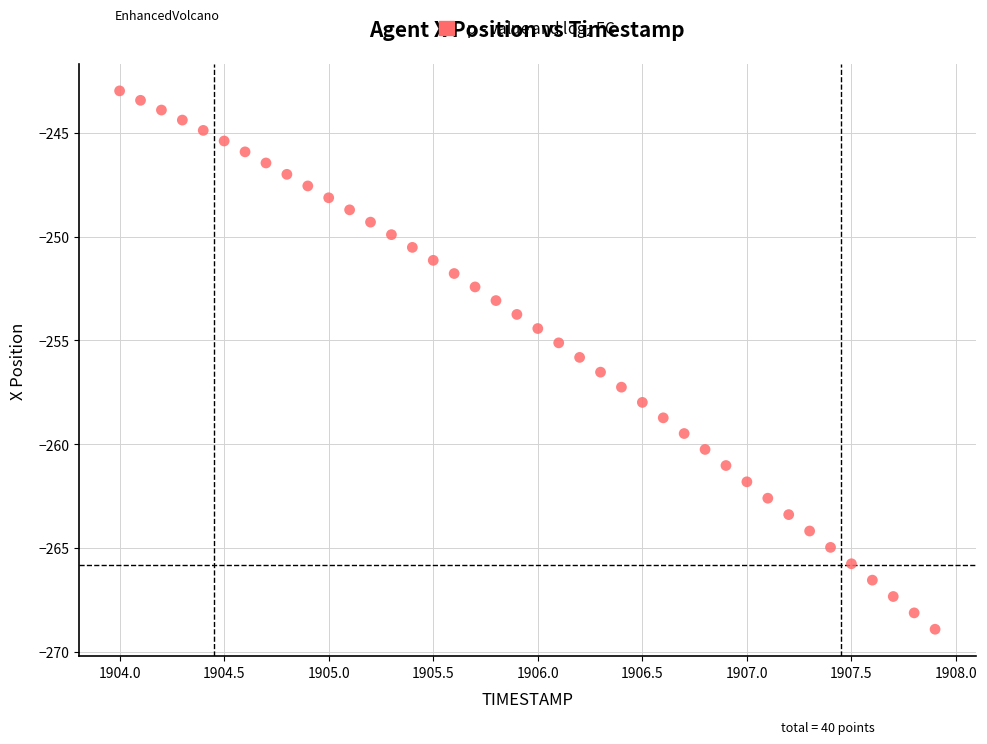

What is the range of X values (max minus min)?

3.9